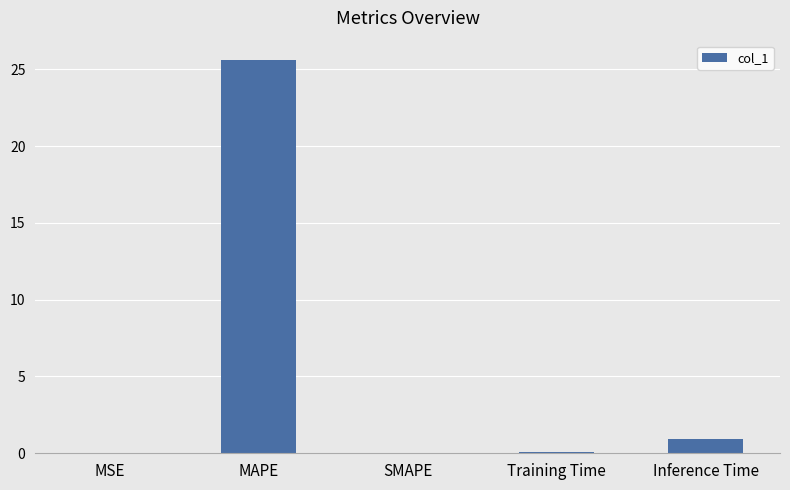

Which label corresponds to the largest value in the chart?

MAPE